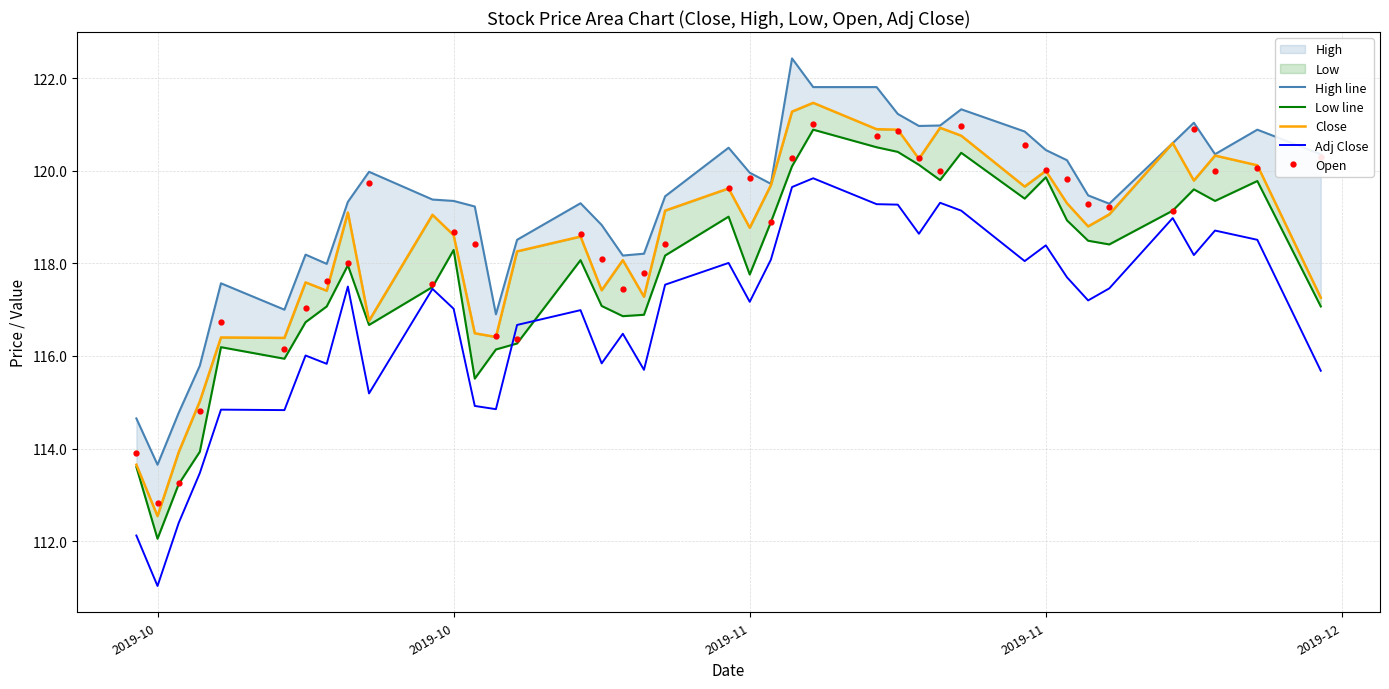

At which category does Open reach its first local valley?

2019-10